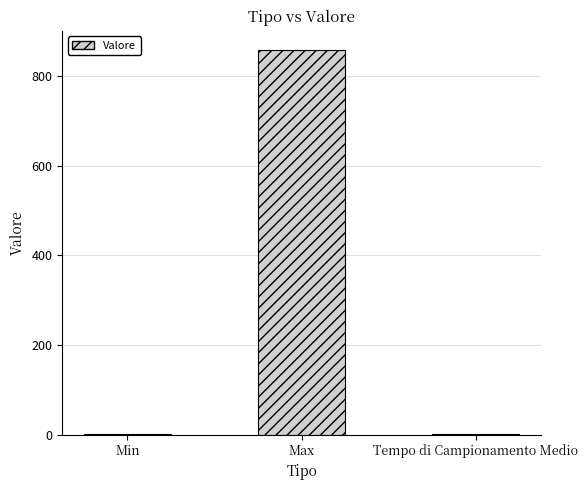

How many categories are shown in the chart?

3